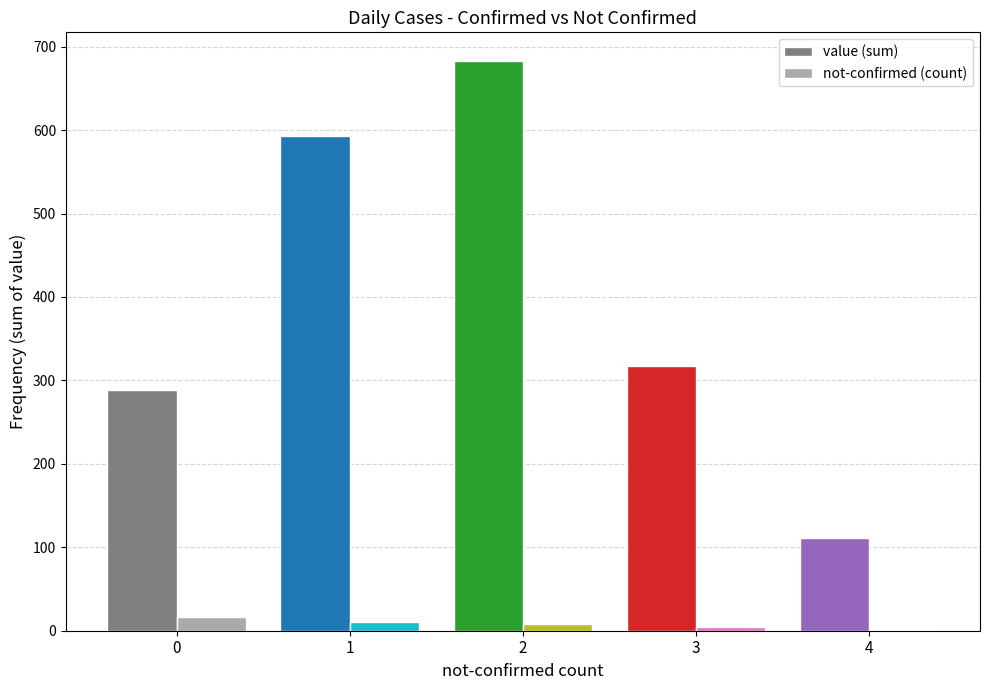

Between 0 and 2, which series saw the biggest shift?

value (sum)